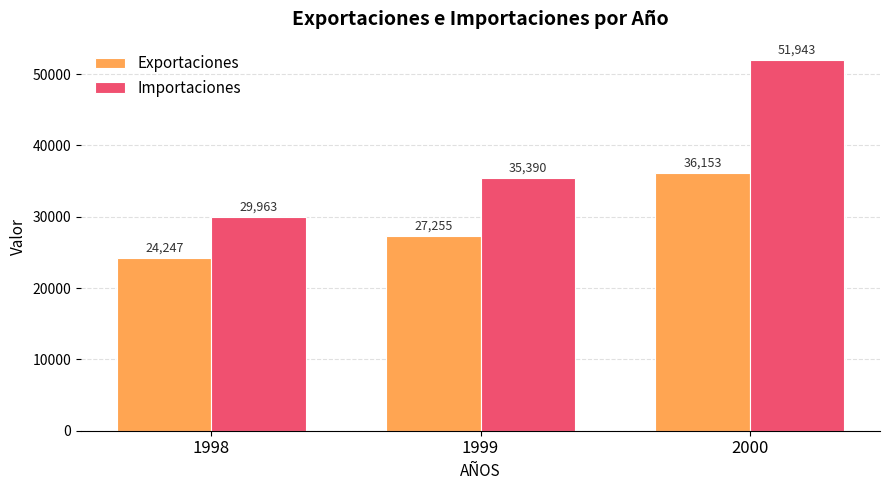

At which category is the sum across all series the highest?

2000